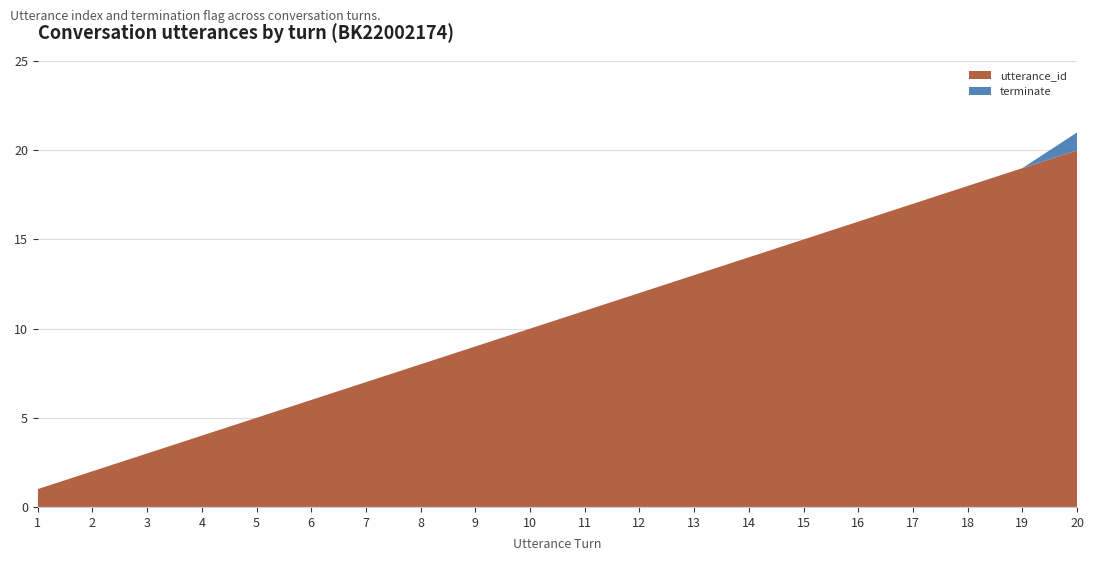

Reading left to right, what are all the values shown in this chart?

utterance_id: 1=1	2=2	3=3	4=4	5=5	6=6	7=7	8=8	9=9	10=10	11=11	12=12	13=13	14=14	15=15	16=16	17=17	18=18	19=19	20=20
terminate: 1=0	2=0	3=0	4=0	5=0	6=0	7=0	8=0	9=0	10=0	11=0	12=0	13=0	14=0	15=0	16=0	17=0	18=0	19=0	20=1